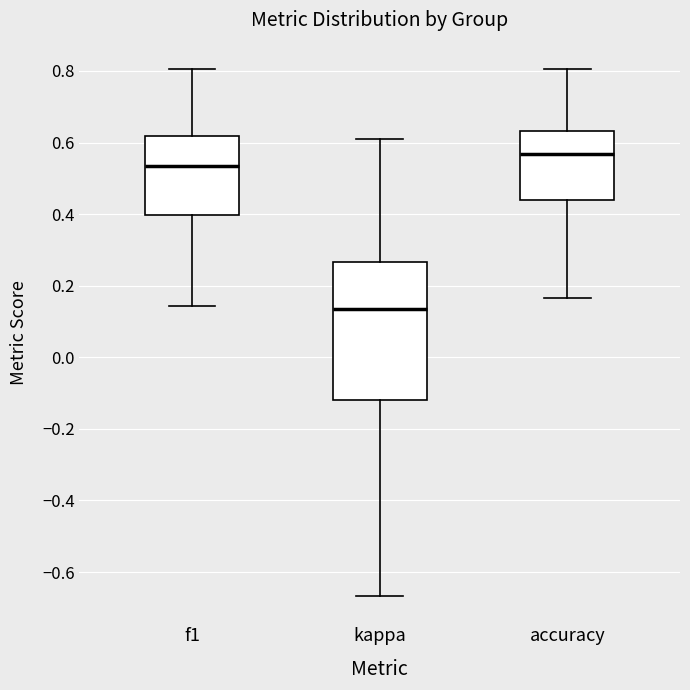

Reading left to right, transcribe this box plot: for each box, give where its median line is, the range the box spans, and where its two whiskers end, as read against the y-axis. The values are not printed on the chart, so give them approximately, as read against the axis.

f1: median 0.54, box 0.40 to 0.62, whiskers 0.14 to 0.80
kappa: median 0.14, box -0.12 to 0.26, whiskers -0.66 to 0.62
accuracy: median 0.56, box 0.44 to 0.64, whiskers 0.16 to 0.80